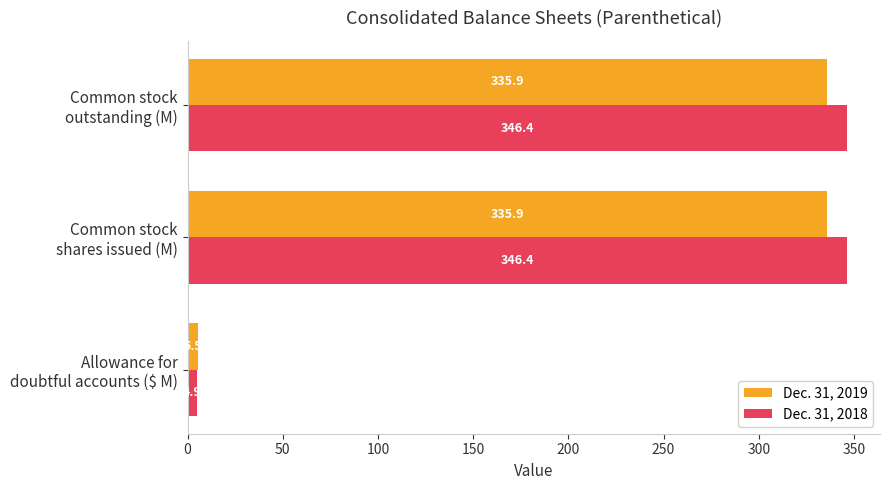

What is the average value of the Dec. 31, 2018 series?

232.6